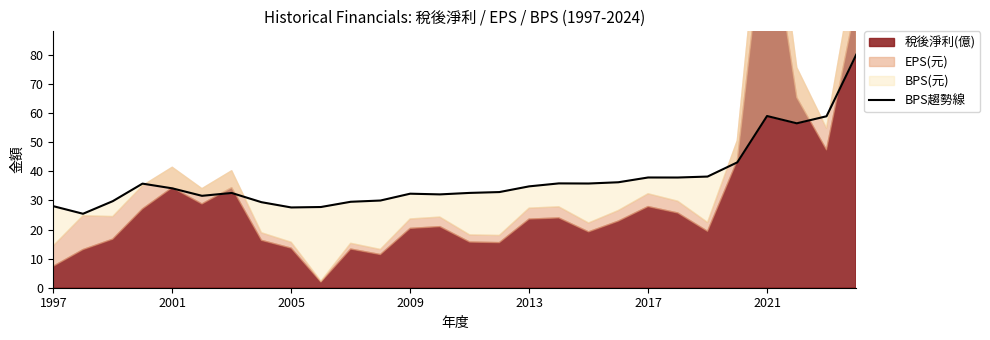

Where is the data nearest to the value 52?

25